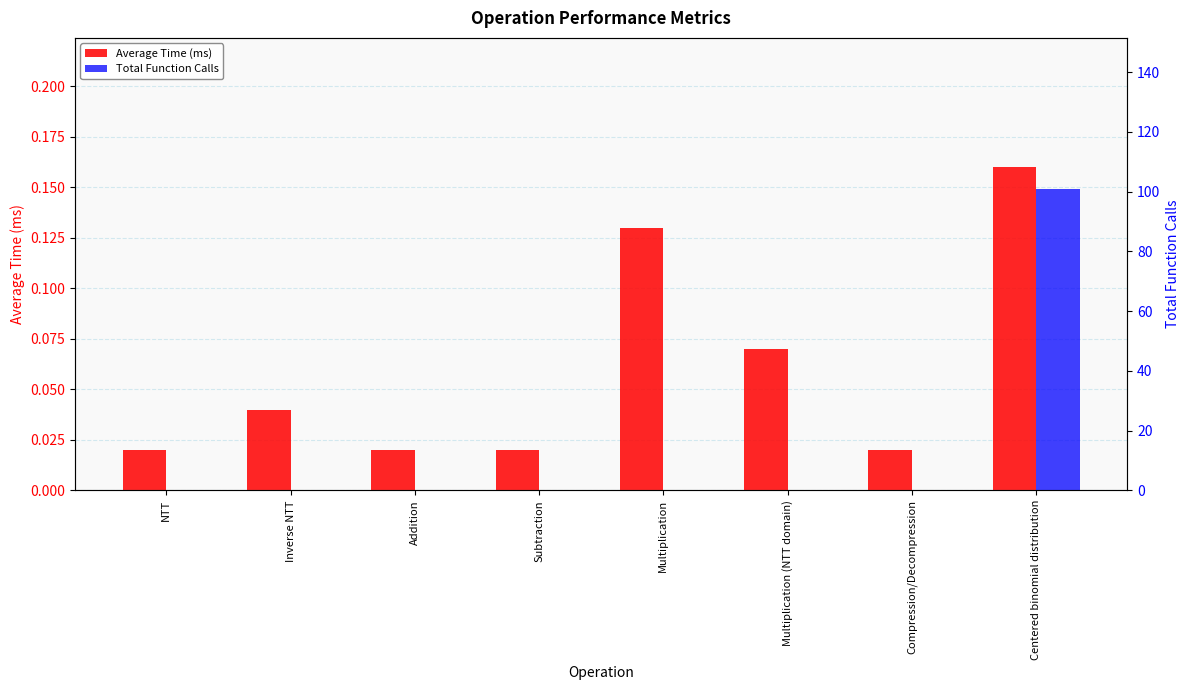

True or false: Average Time (ms) has a value of 0.0 at Subtraction.

False